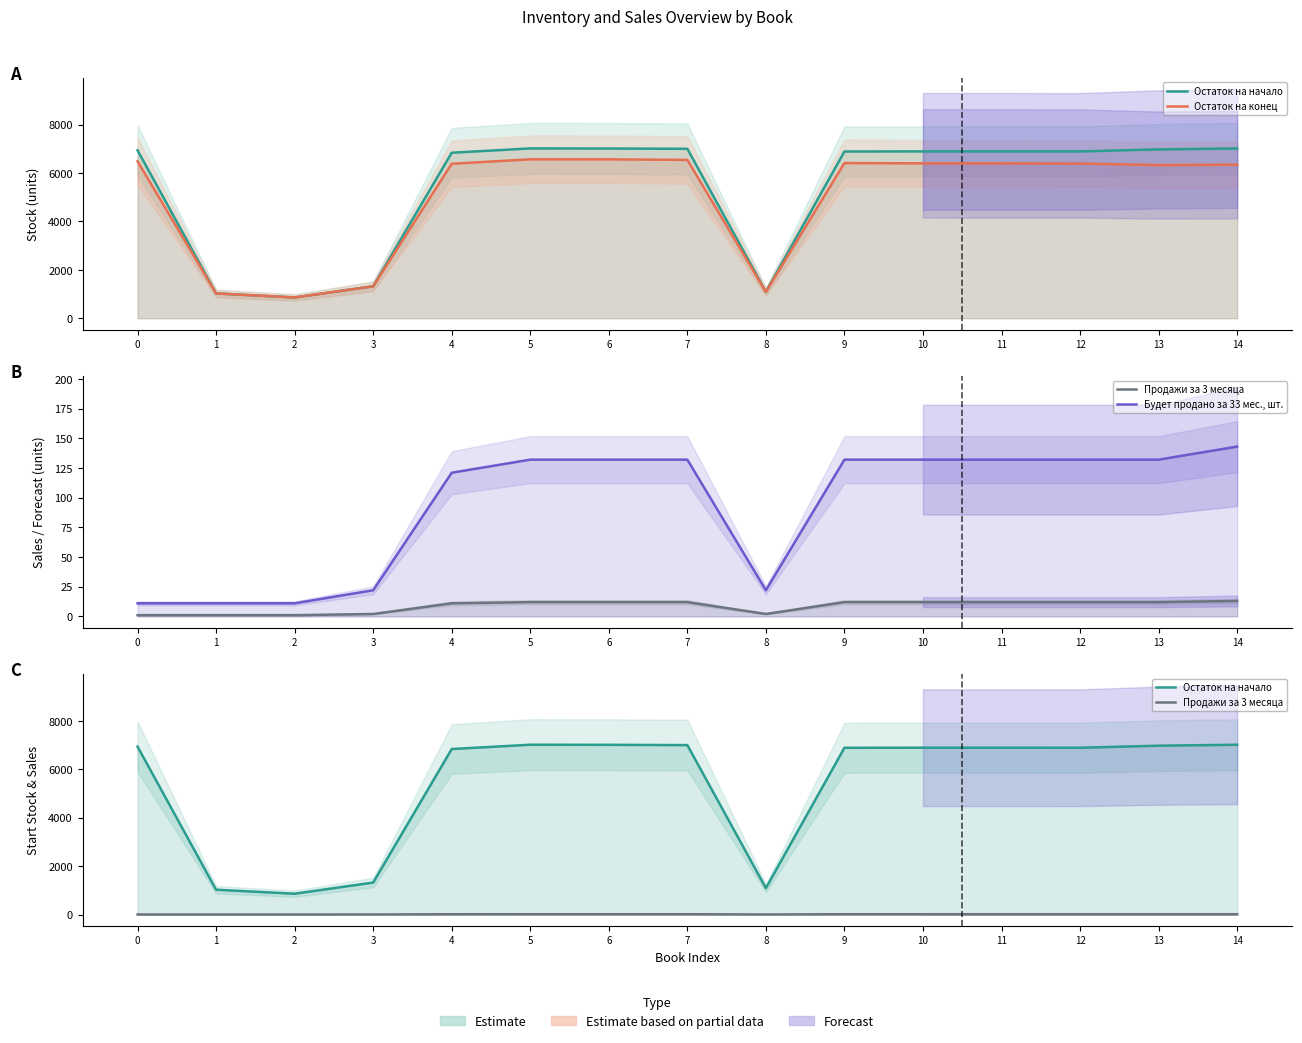

Which has a higher value, 12 or 5?

5